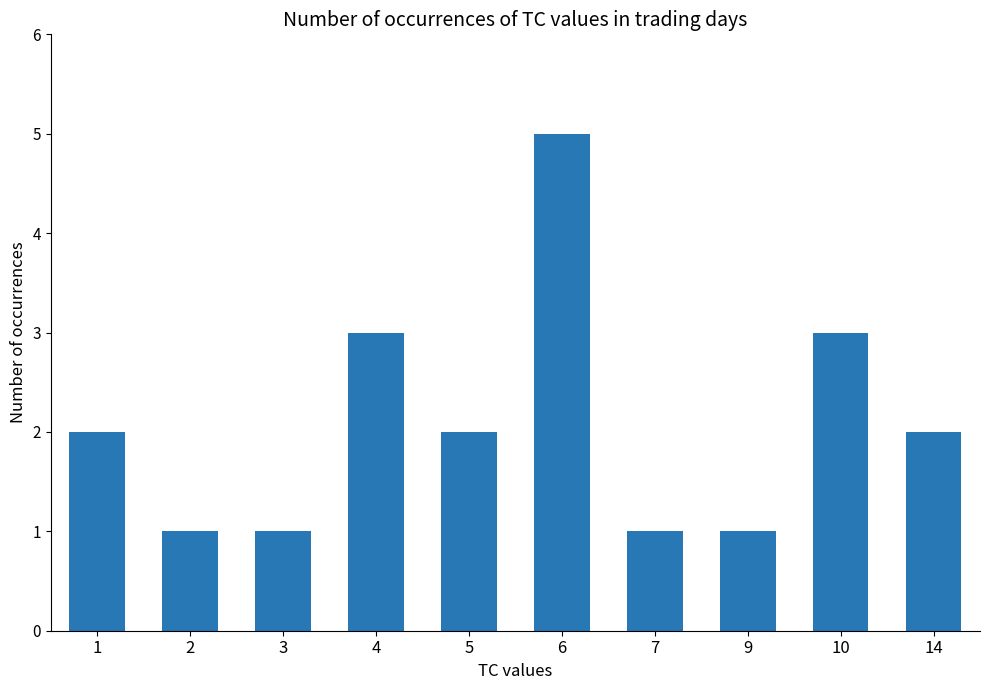

How many distinct data groups are displayed?

1